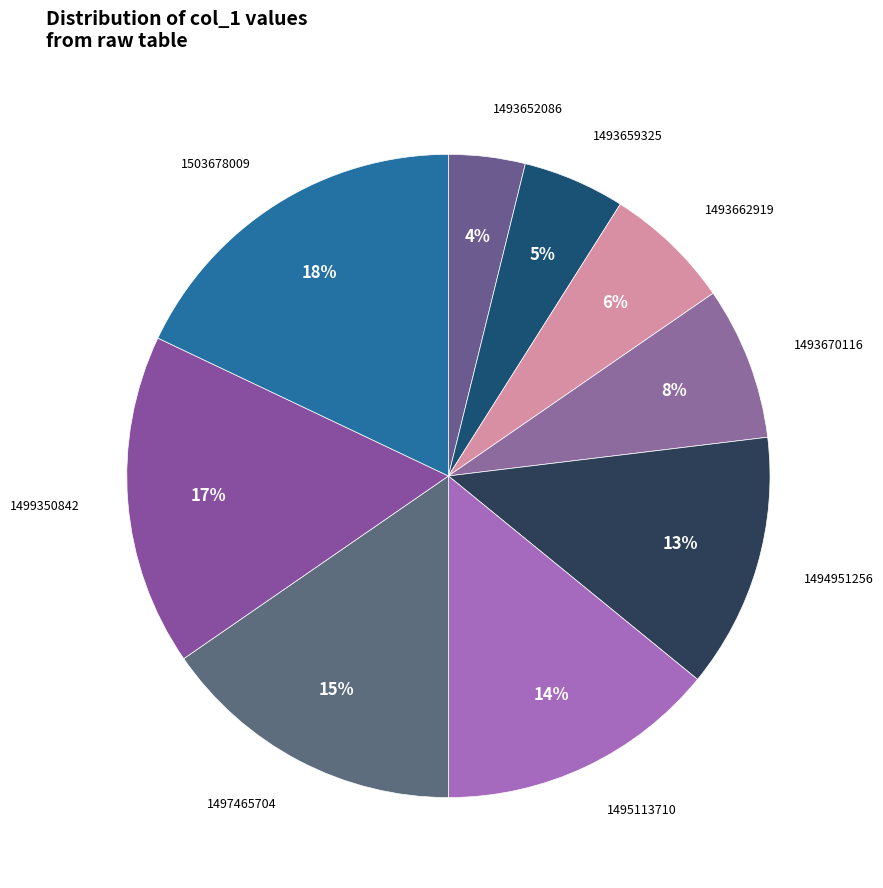

How many slices are in this pie chart?

9